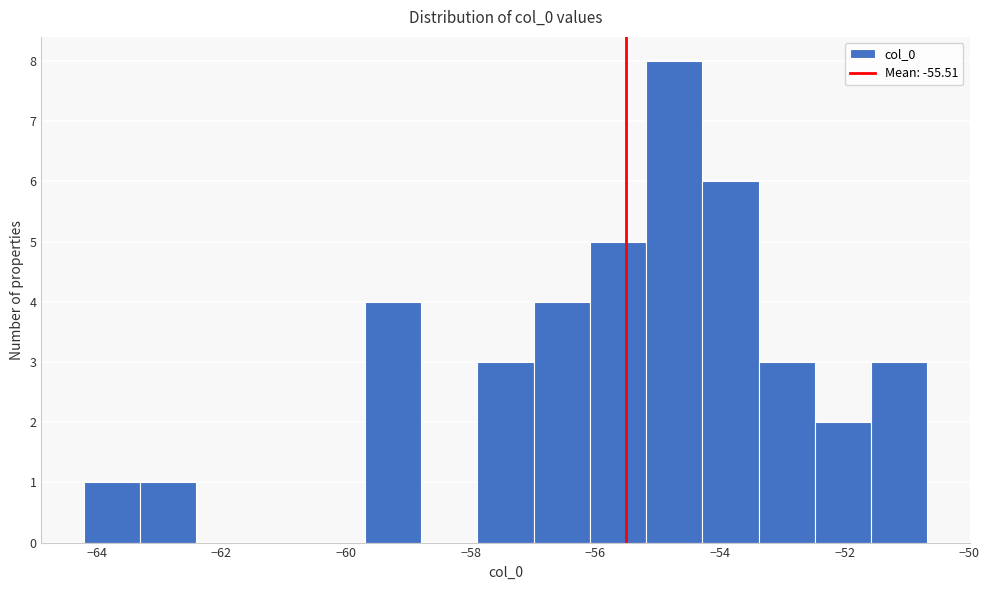

Reading left to right, transcribe this chart: for each bar, give the range it covers on the x-axis and its height. Neither the bar edges nor the heights are printed on the chart, so give them approximately, as read against the axes.

-64.2 to -63.4: 1
-63.4 to -62.4: 1
-62.4 to -61.6: 0
-61.6 to -60.6: 0
-60.6 to -59.6: 0
-59.6 to -58.8: 4
-58.8 to -57.8: 0
-57.8 to -57.0: 3
-57.0 to -56.0: 4
-56.0 to -55.2: 5
-55.2 to -54.2: 8
-54.2 to -53.4: 6
-53.4 to -52.4: 3
-52.4 to -51.6: 2
-51.6 to -50.6: 3